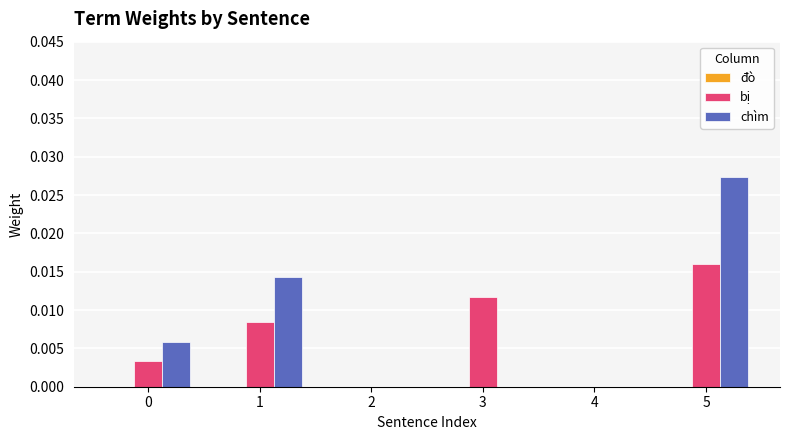

At which label does chìm reach its peak?

5